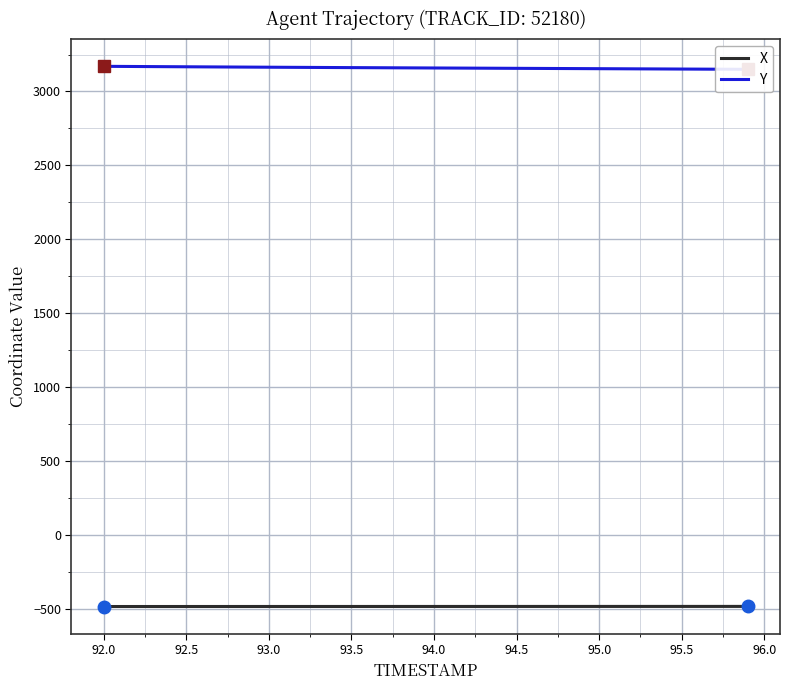

Is it true that X equals -485.1 at 93.5?

True